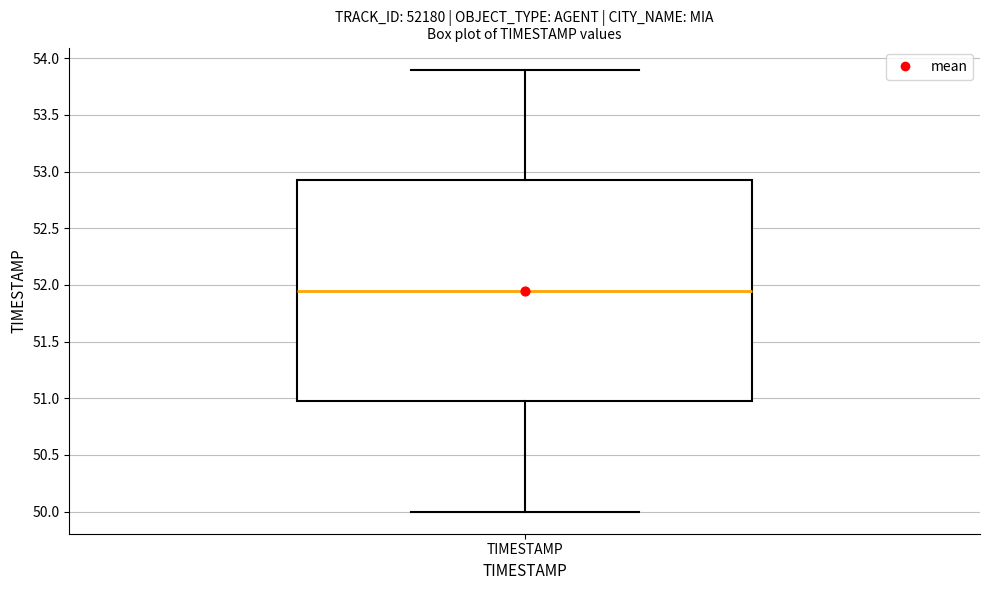

Read this box plot against the y-axis: the position of the median line, the range covered by the box, and the ends of both whiskers. The values are not printed on the chart, so give them approximately, as read against the axis.

median 51.95, box 51.00 to 52.95, whiskers 50.00 to 53.90